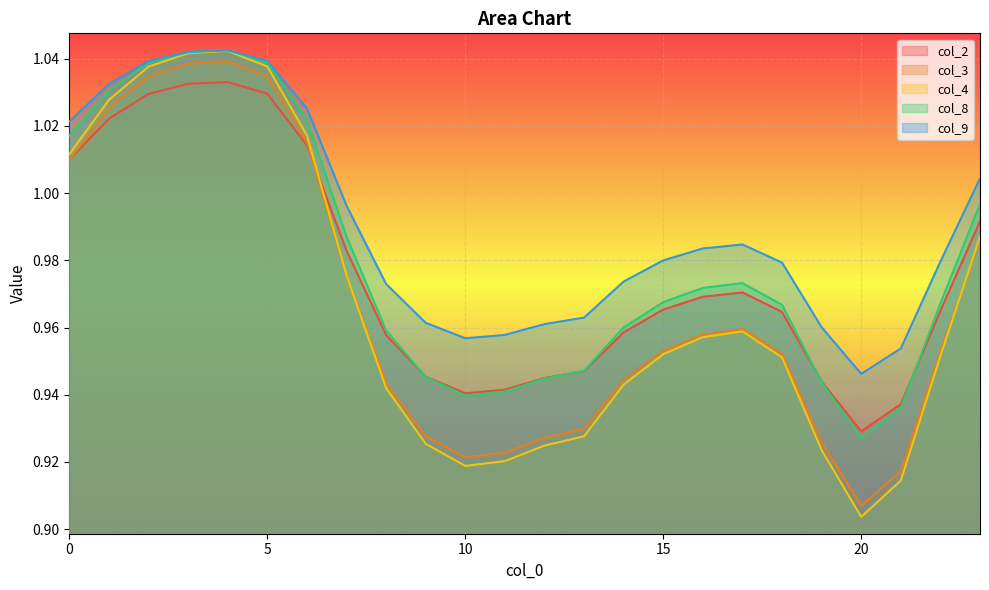

List the labels in order of col_9 value, largest first.

4, 3, 5, 2, 1, 6, 0, 23, 7, 17, 16, 15, 22, 18, 14, 8, 13, 9, 12, 19, 11, 10, 21, 20